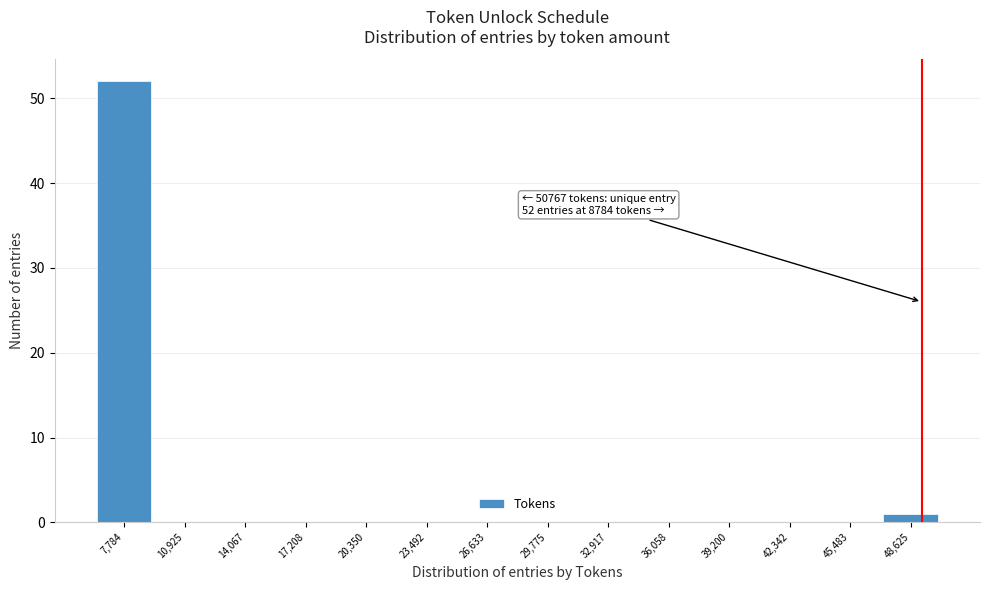

Reading left to right, what are all the values shown in this chart?

7,784=52	10,925=0	14,067=0	17,208=0	20,350=0	23,492=0	26,633=0	29,775=0	32,917=0	36,058=0	39,200=0	42,342=0	45,483=0	48,625=1